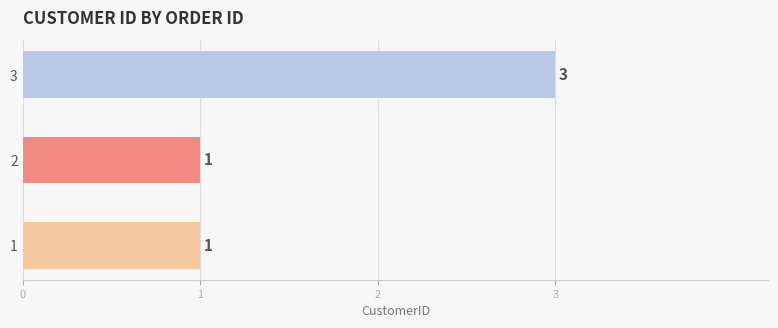

What is the average value?

2